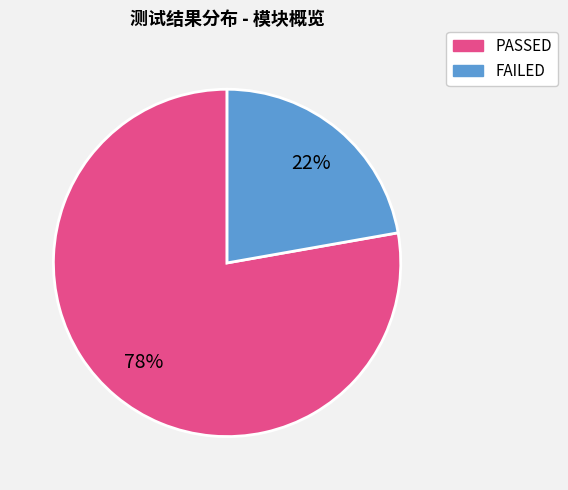

To the nearest percent, what is the average slice percentage?

50%